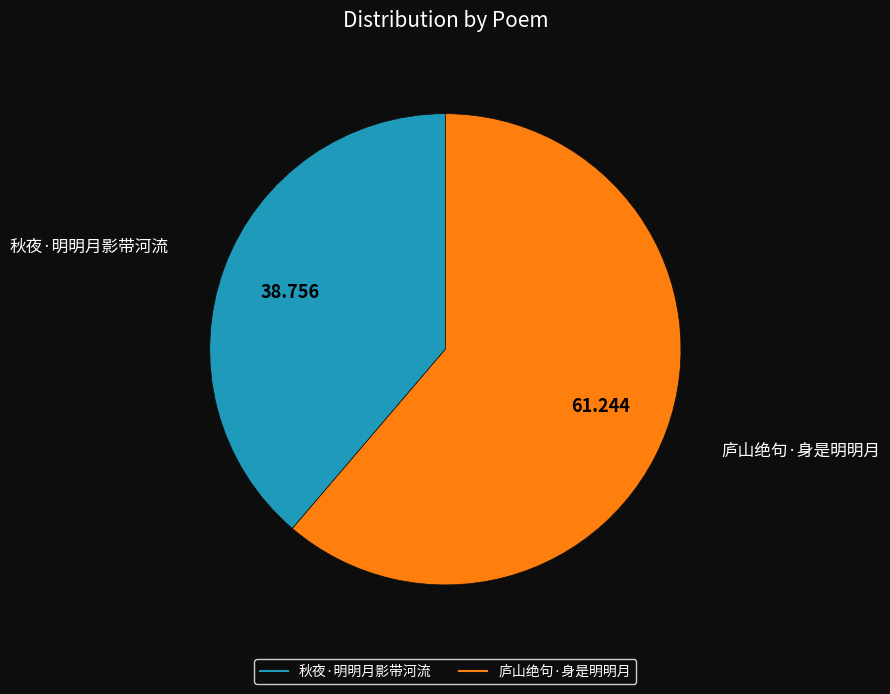

Which category has the smallest portion of the pie?

秋夜·明明月影带河流